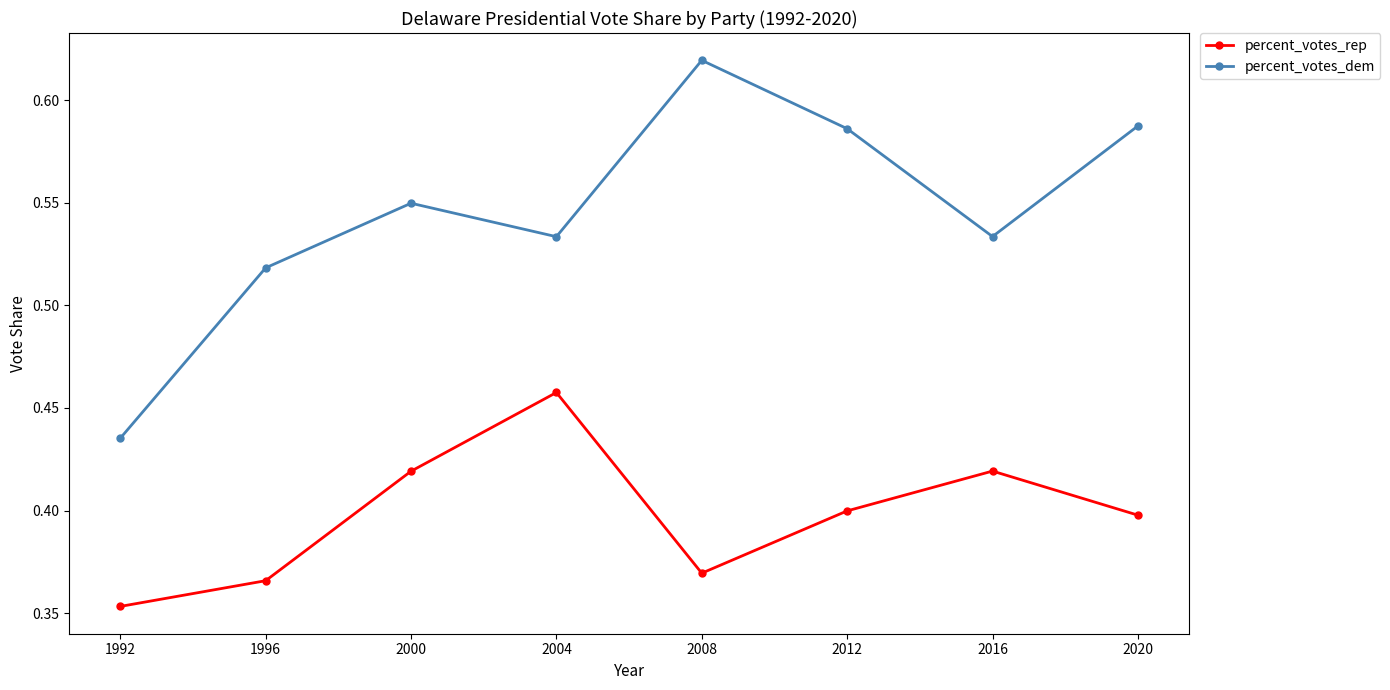

At which label does percent_votes_dem reach its peak?

2008